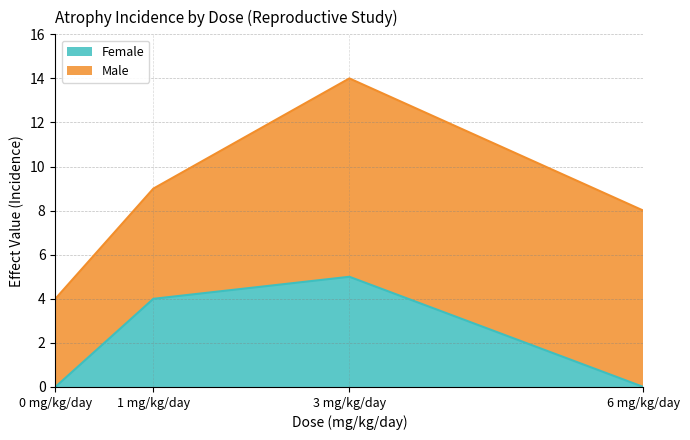

Where is the first local maximum?

3 mg/kg/day